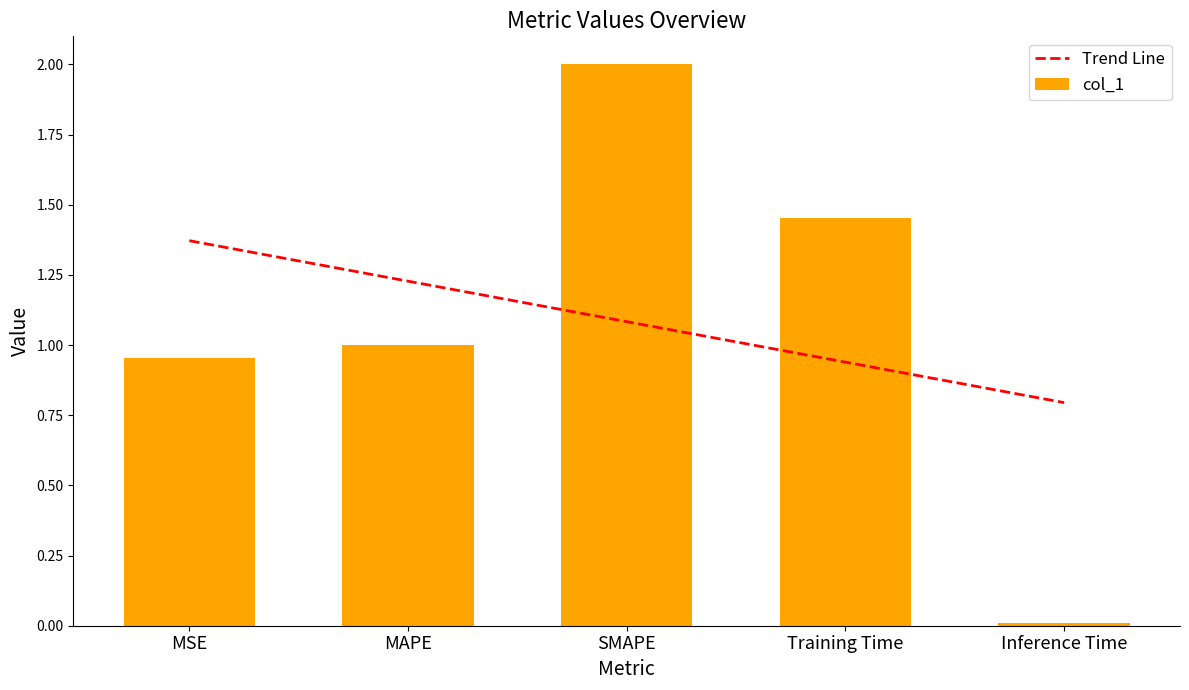

List the labels in order of value, largest first.

SMAPE, Training Time, MAPE, MSE, Inference Time